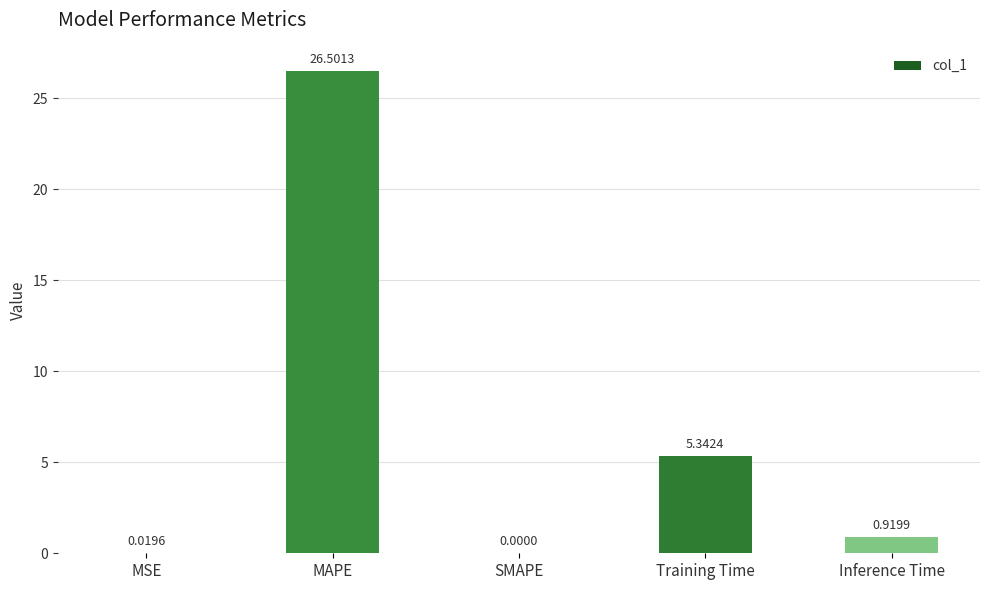

At which label is the value closest to 13?

Training Time